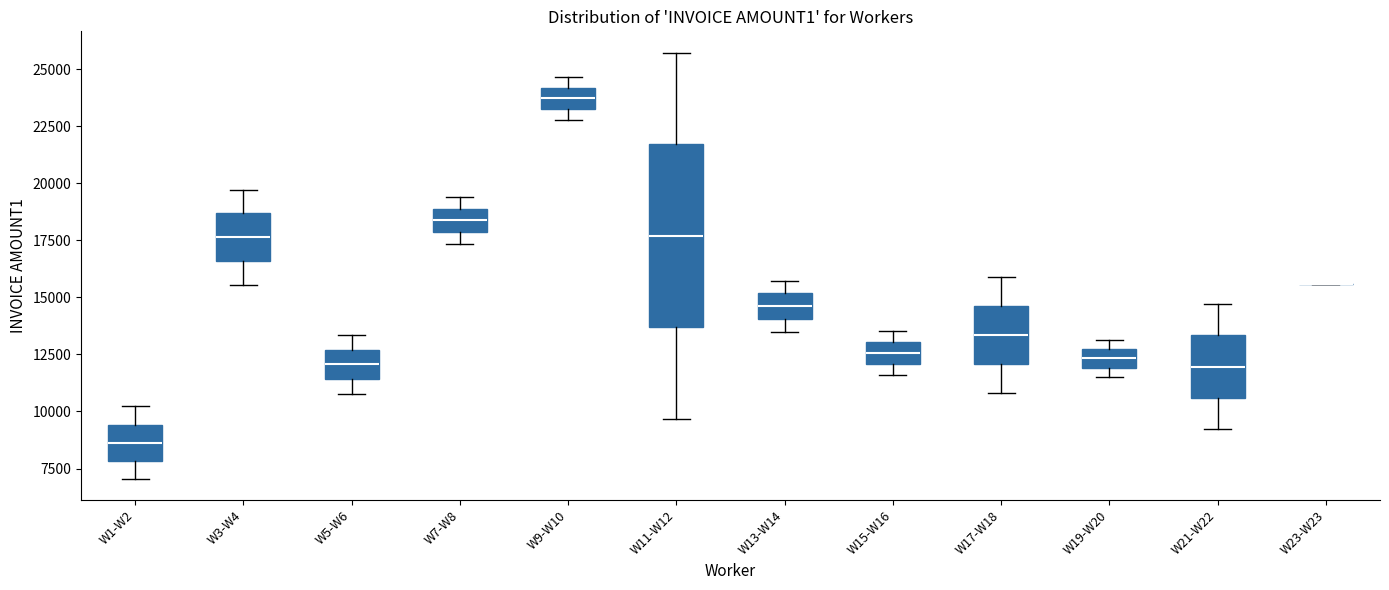

Reading left to right, read every box against the y-axis: the position of its median line, the range the box covers, and the ends of its whiskers. The values are not printed on the chart, so give them approximately, as read against the axis.

W1-W2: median 8500, box 8000 to 9500, whiskers 7000 to 10000
W3-W4: median 17500, box 16500 to 18500, whiskers 15500 to 19500
W5-W6: median 12000, box 11500 to 12500, whiskers 11000 to 13500
W7-W8: median 18500, box 18000 to 19000, whiskers 17500 to 19500
W9-W10: median 23500 (inside the box), box 23500 to 24000, whiskers 23000 to 24500
W11-W12: median 17500, box 13500 to 21500, whiskers 9500 to 25500
W13-W14: median 14500, box 14000 to 15000, whiskers 13500 to 15500
W15-W16: median 12500, box 12000 to 13000, whiskers 11500 to 13500
W17-W18: median 13500, box 12000 to 14500, whiskers 11000 to 16000
W19-W20: median 12500 (inside the box), box 12000 to 12500, whiskers 11500 to 13000
W21-W22: median 12000, box 10500 to 13500, whiskers 9000 to 14500
W23-W23: box collapsed to a line at 15500, whiskers 15500 to 15500